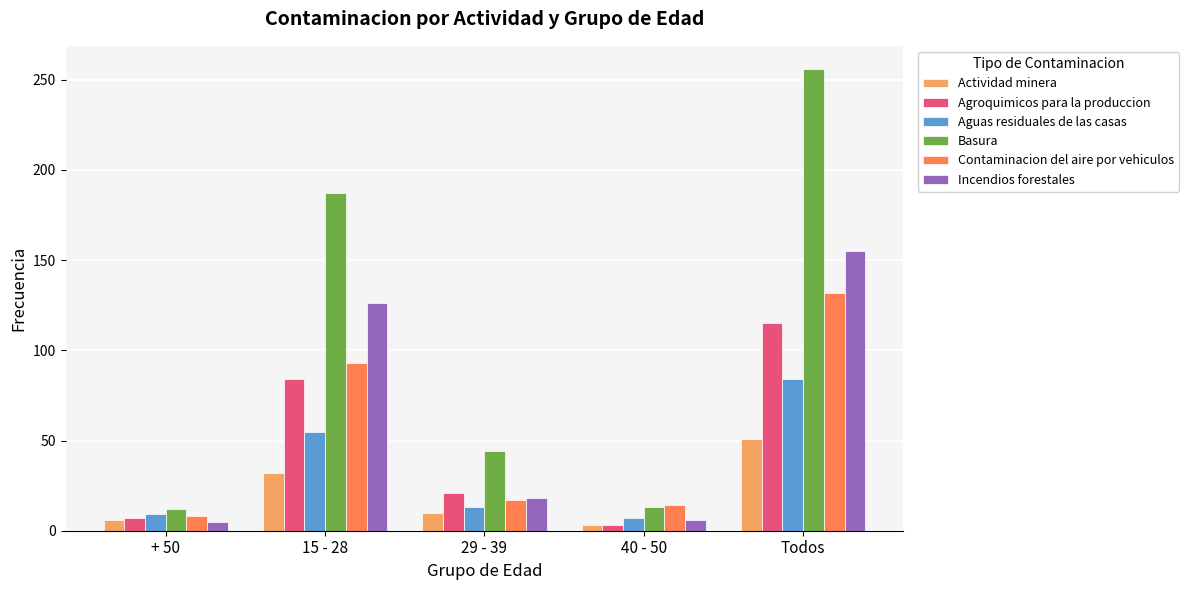

What is the sum of all Aguas residuales de las casas values?

168